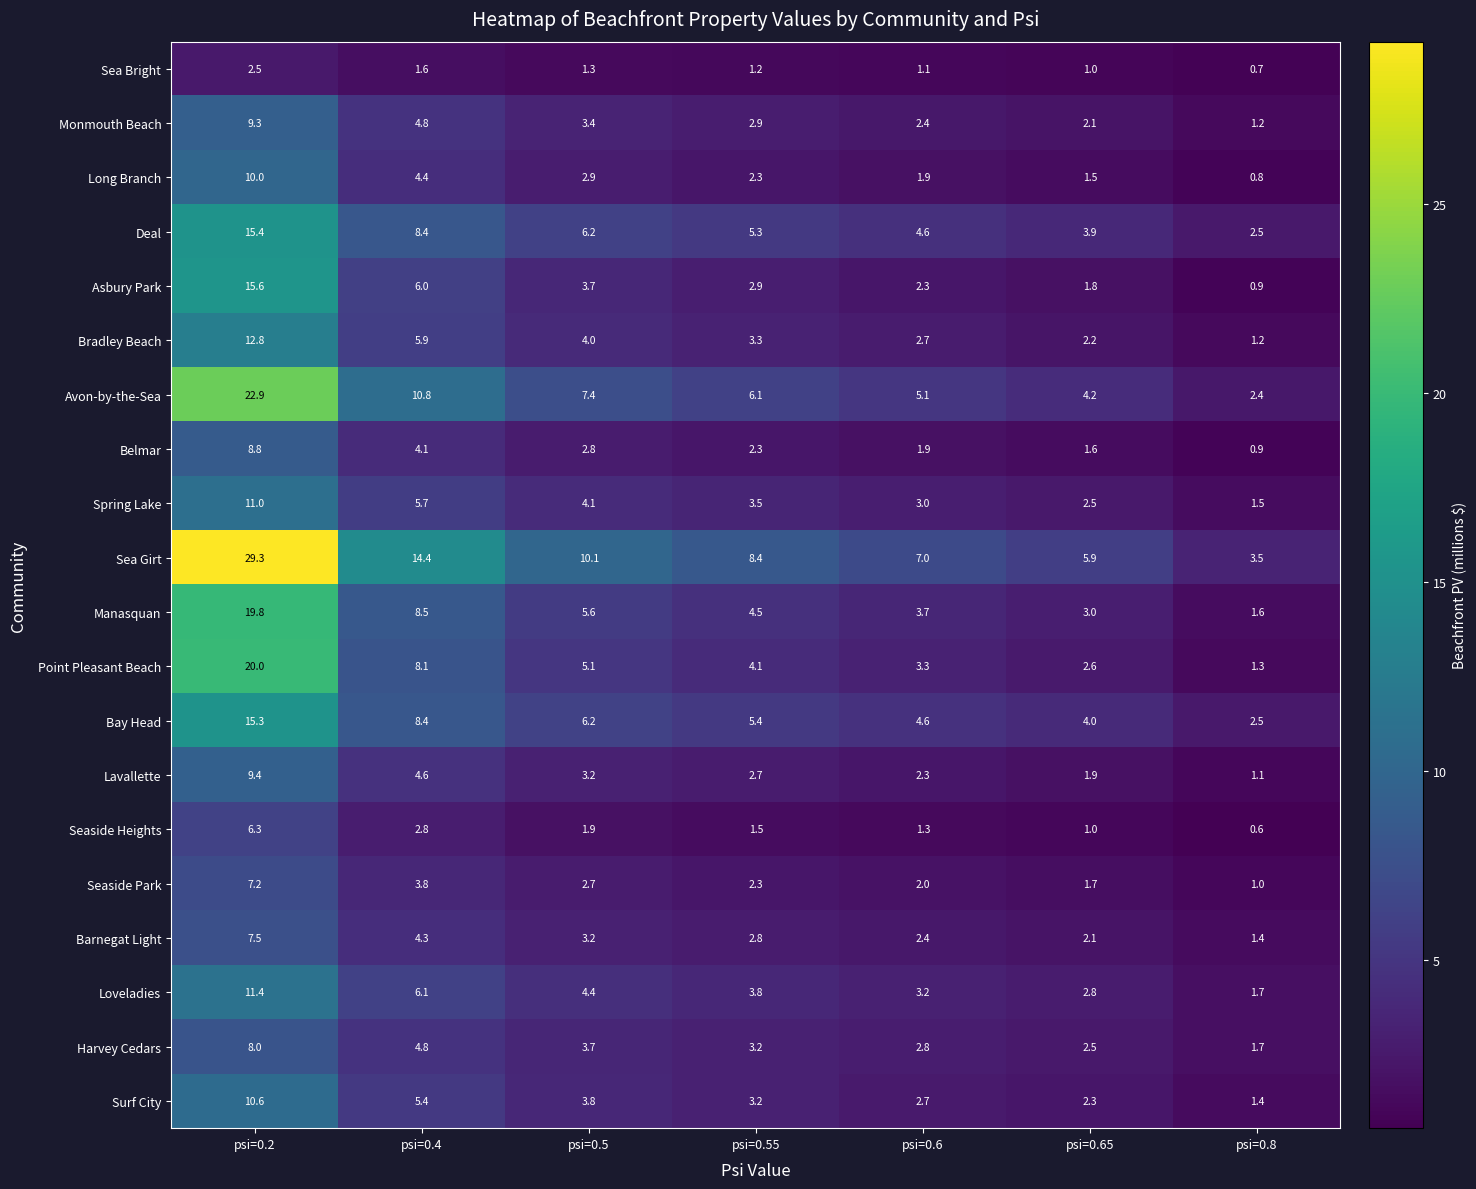

What is the total value across all series at psi=0.6?

60.3